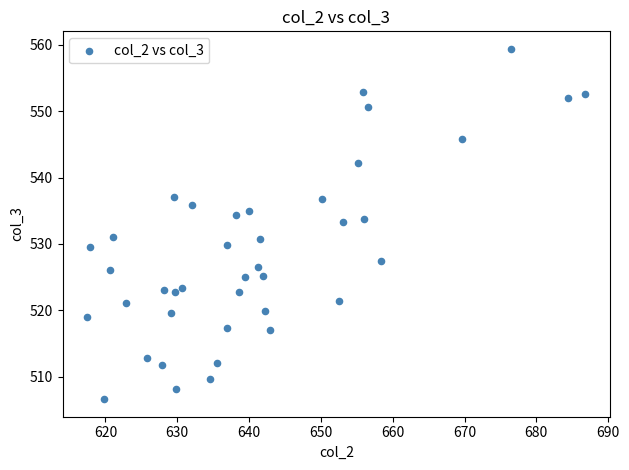

What is the range of Y values (max minus min)?

52.8